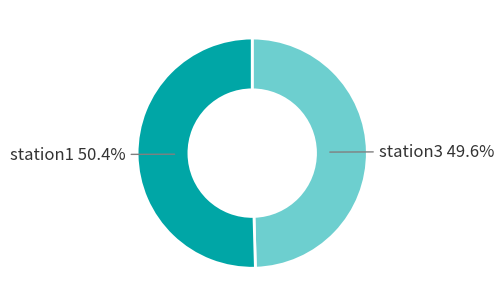

Is there a majority slice in this chart?

Yes